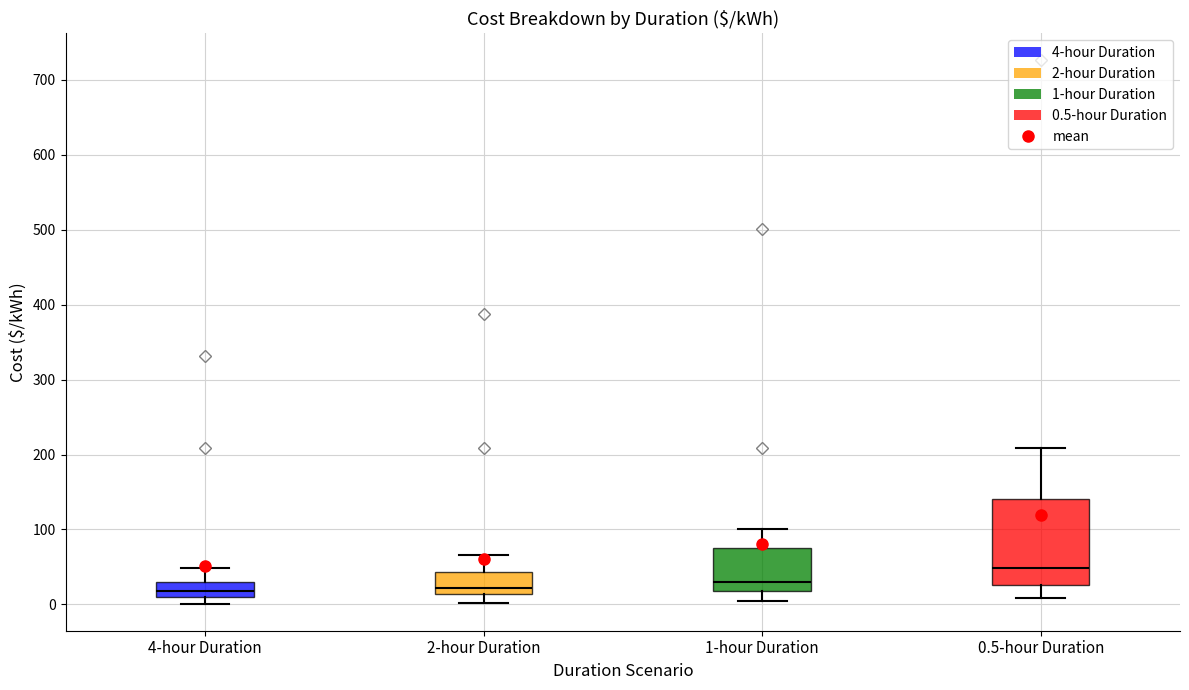

Reading left to right, transcribe this box plot: for each box, give where its median line is, the range the box spans, and where its two whiskers end, as read against the y-axis. The values are not printed on the chart, so give them approximately, as read against the axis.

4-hour Duration: median 20, box 10 to 30, whiskers 0 to 50
2-hour Duration: median 20, box 10 to 40, whiskers 0 to 70
1-hour Duration: median 30, box 20 to 80, whiskers 0 to 100
0.5-hour Duration: median 50, box 30 to 140, whiskers 10 to 210